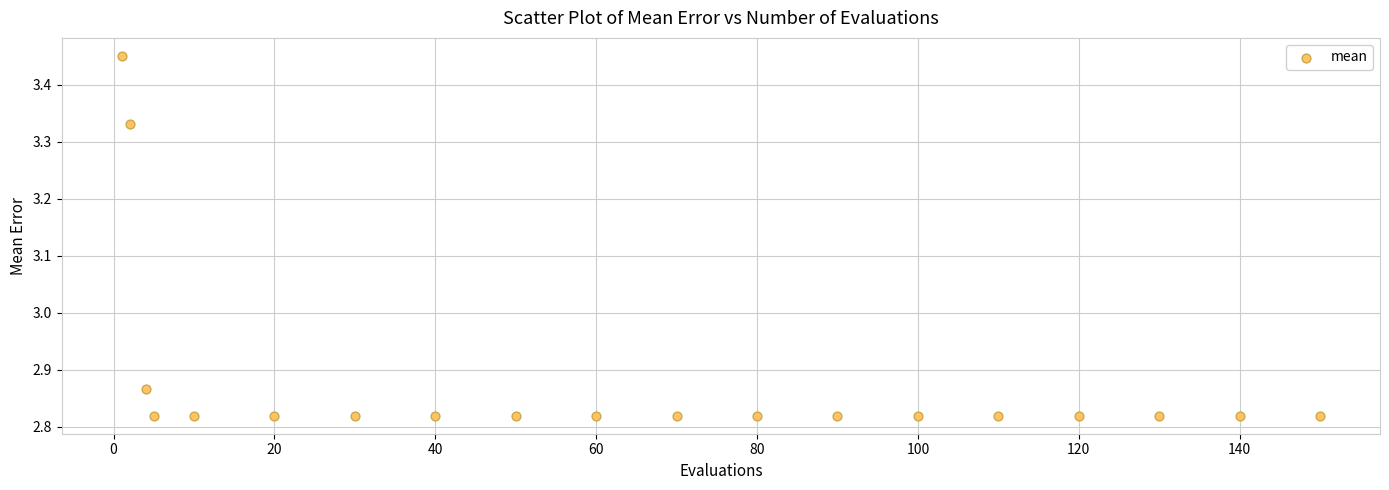

What is the range of Y values (max minus min)?

0.6